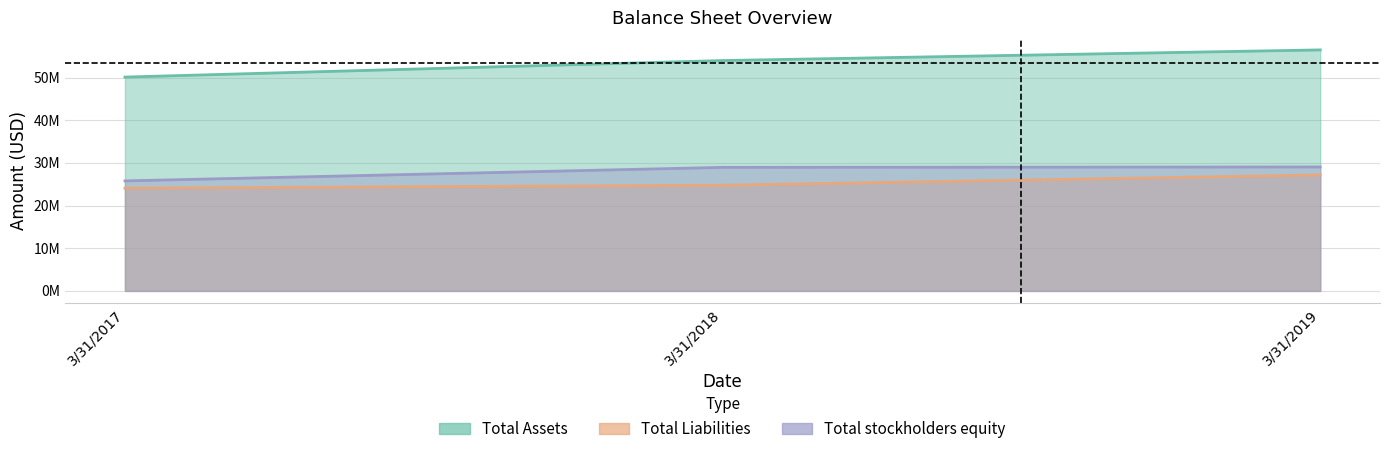

What is the total value across all series at 3/31/2018?

107690227